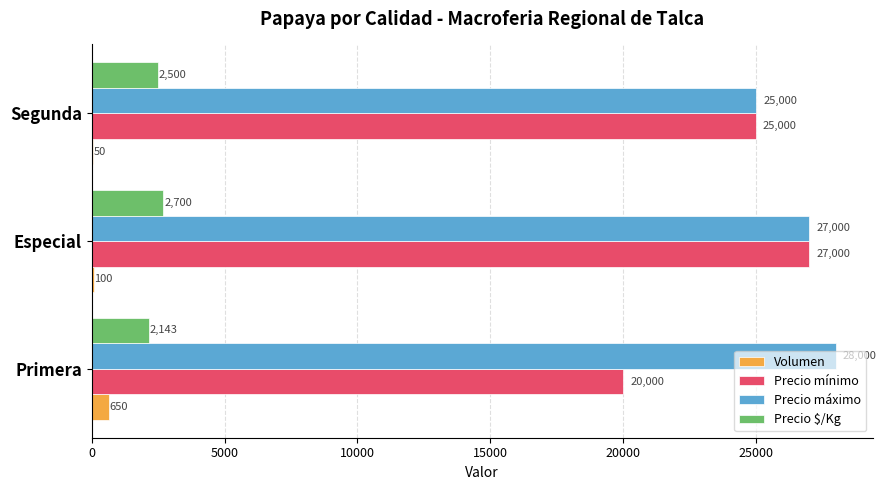

What is the sum of all Precio mínimo values?

72000